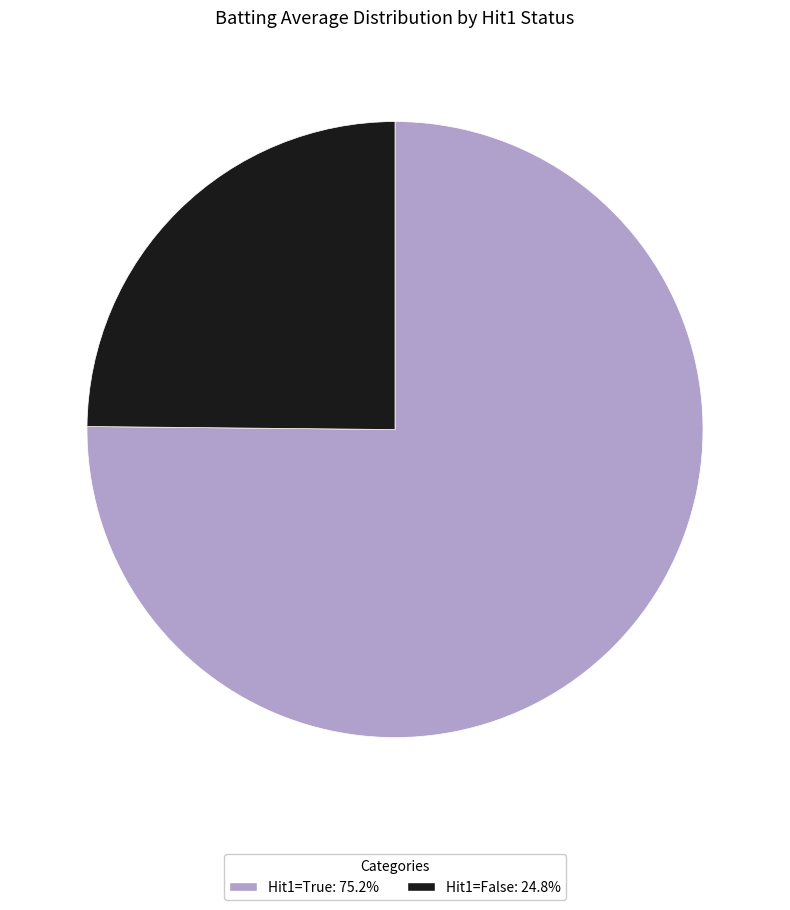

Does any single category account for the majority?

Yes